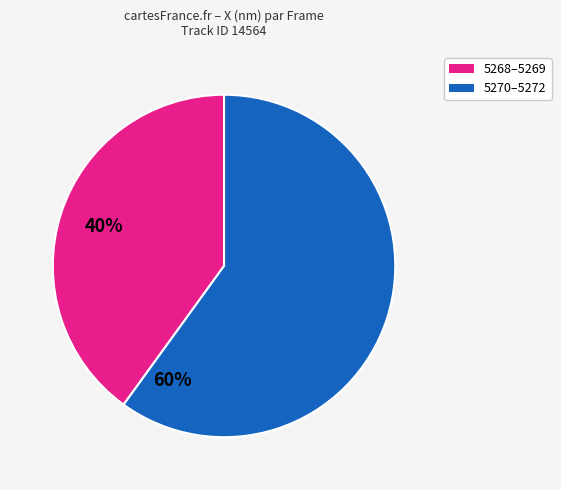

Rank the categories by value from highest to lowest.

5270–5272, 5268–5269